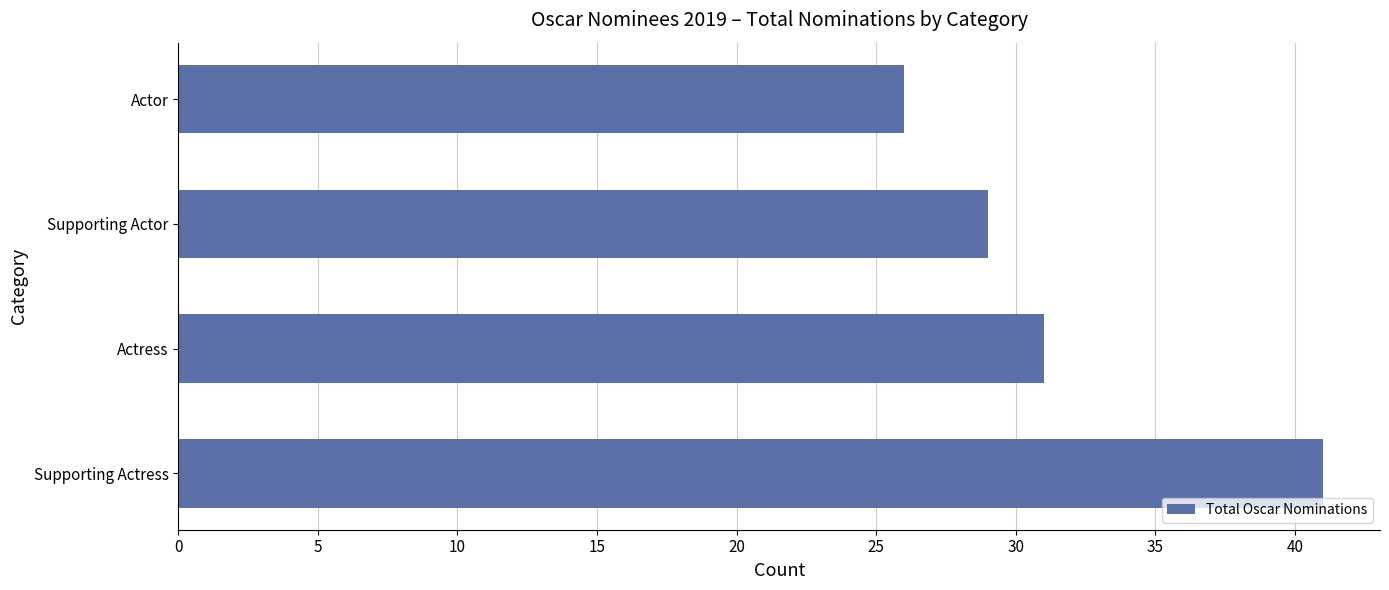

What is the difference between the maximum and minimum values?

15